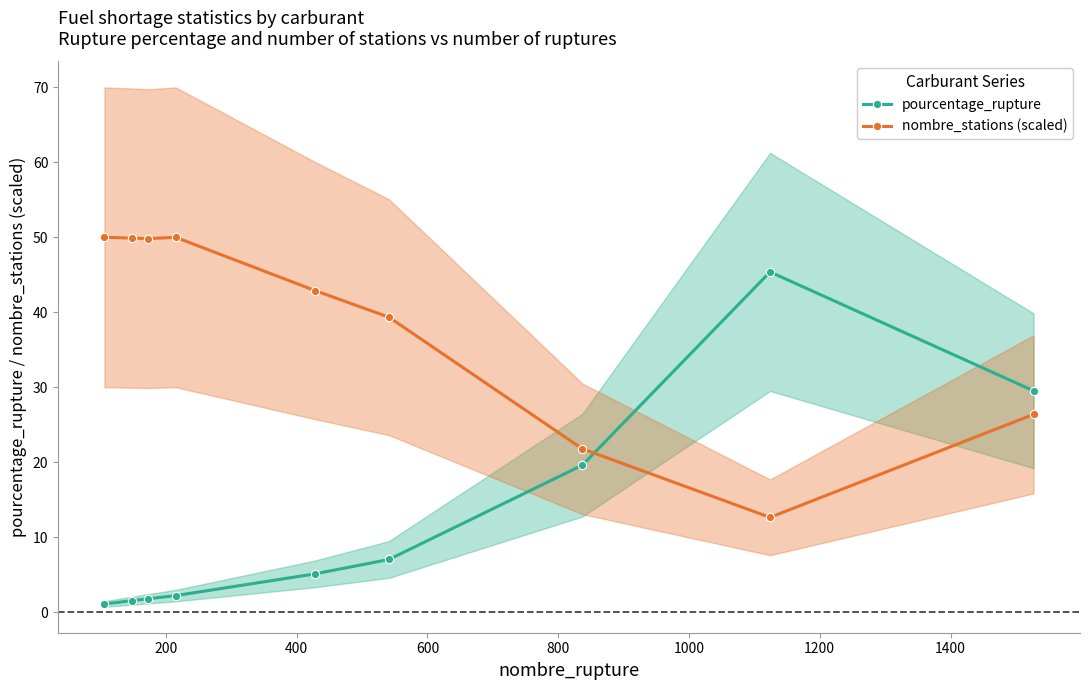

What is the difference between the maximum and second lowest values in the pourcentage_rupture series?

43.9